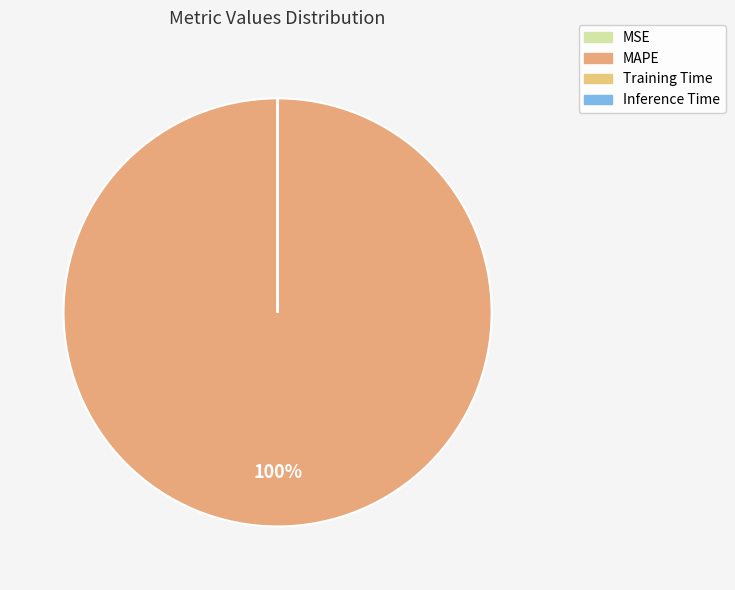

Is the sum of Inference Time and Training Time greater than half?

No